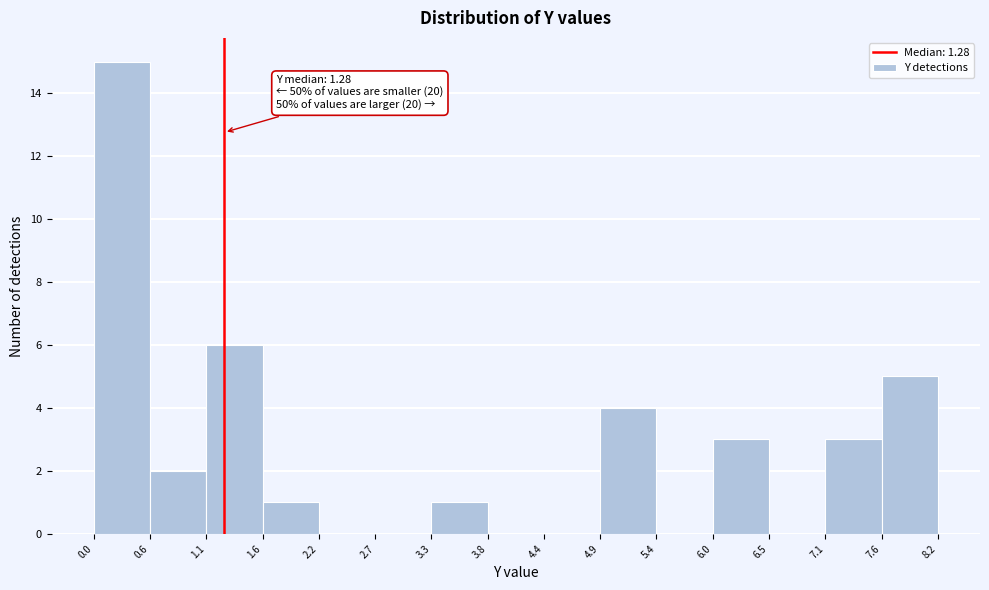

Over which range of the x-axis is the bar tallest?

0.0 to 0.6